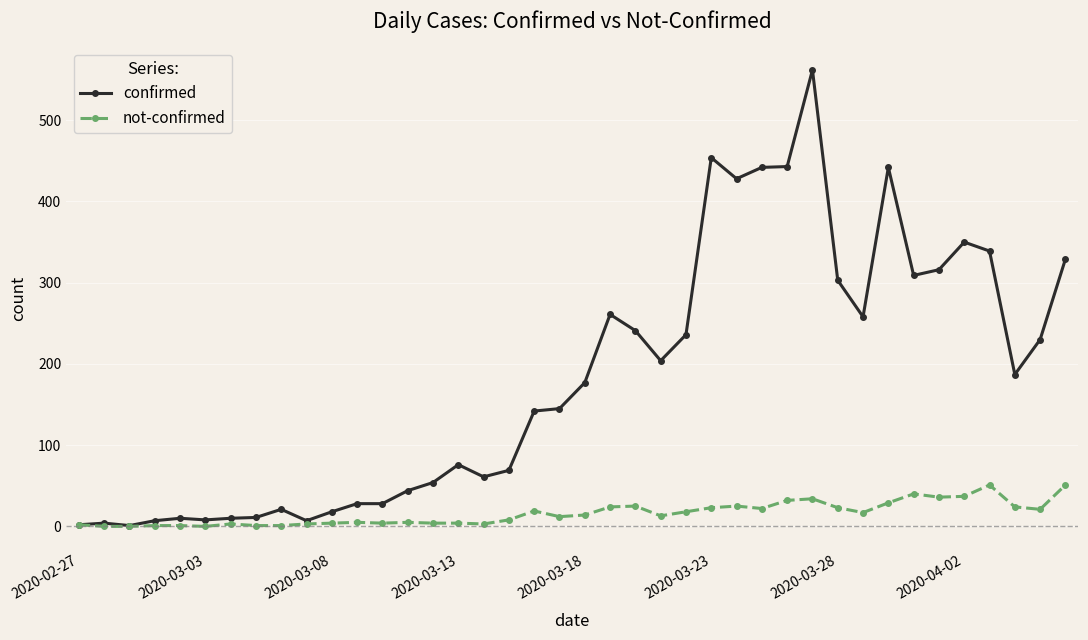

Which series has the largest range (max minus min)?

confirmed